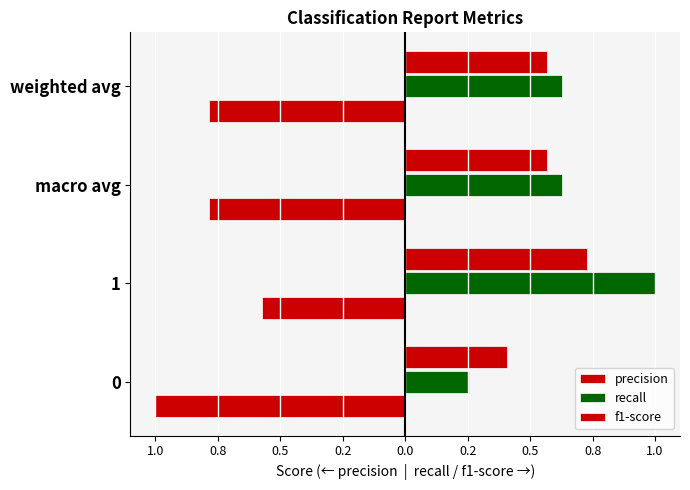

List the series in order of their peak value, highest first.

recall, f1-score, precision